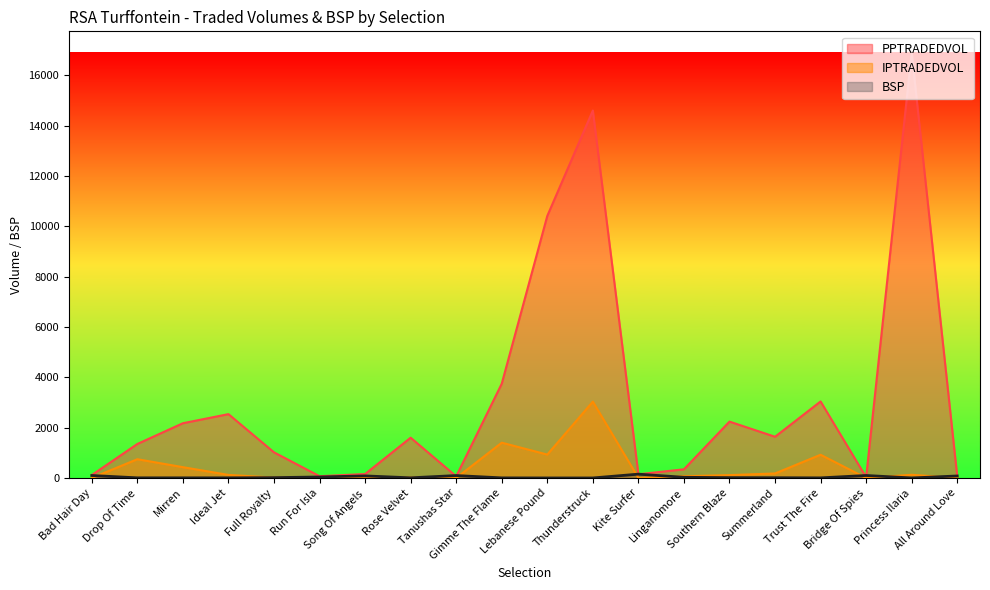

Reading left to right, list all the values displayed in this chart.

PPTRADEDVOL: Bad Hair Day=117.6	Drop Of Time=1352.8	Mirren=2176.9	Ideal Jet=2538.0	Full Royalty=1019.6	Run For Isla=71.6	Song Of Angels=158.8	Rose Velvet=1601.7	Tanushas Star=66.5	Gimme The Flame=3747.9	Lebanese Pound=10414.8	Thunderstruck=14601.1	Kite Surfer=148.8	Linganomore=346.0	Southern Blaze=2241.2	Summerland=1638.9	Trust The Fire=3042.0	Bridge Of Spies=30.0	Princess Ilaria=16903.5	All Around Love=66.5
IPTRADEDVOL: Bad Hair Day=0.9	Drop Of Time=747.0	Mirren=430.6	Ideal Jet=123.5	Full Royalty=16.4	Run For Isla=20.7	Song Of Angels=2.6	Rose Velvet=18.2	Tanushas Star=0.1	Gimme The Flame=1403.4	Lebanese Pound=931.6	Thunderstruck=3034.1	Kite Surfer=6.0	Linganomore=68.3	Southern Blaze=115.2	Summerland=180.6	Trust The Fire=924.4	Bridge Of Spies=0.7	Princess Ilaria=127.6	All Around Love=0.2
BSP: Bad Hair Day=99.8	Drop Of Time=6.5	Mirren=6.1	Ideal Jet=5.8	Full Royalty=14.6	Run For Isla=40.8	Song Of Angels=83.4	Rose Velvet=7.4	Tanushas Star=97.3	Gimme The Flame=5.2	Lebanese Pound=2.1	Thunderstruck=1.9	Kite Surfer=153.4	Linganomore=28.0	Southern Blaze=13.5	Summerland=11.0	Trust The Fire=5.2	Bridge Of Spies=100.0	Princess Ilaria=2.4	All Around Love=80.7